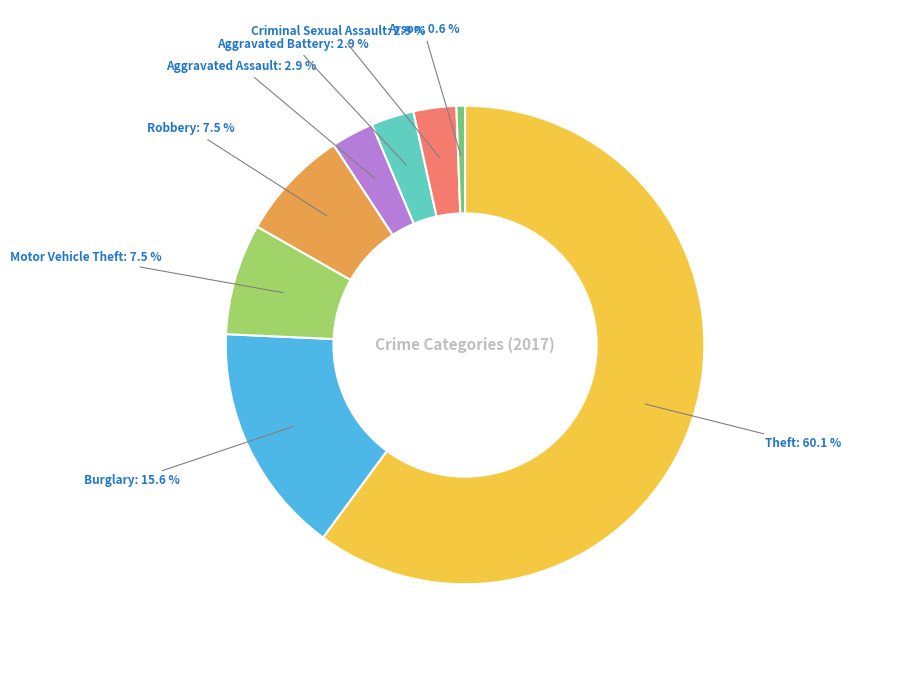

Which category has the smallest portion of the pie?

Arson